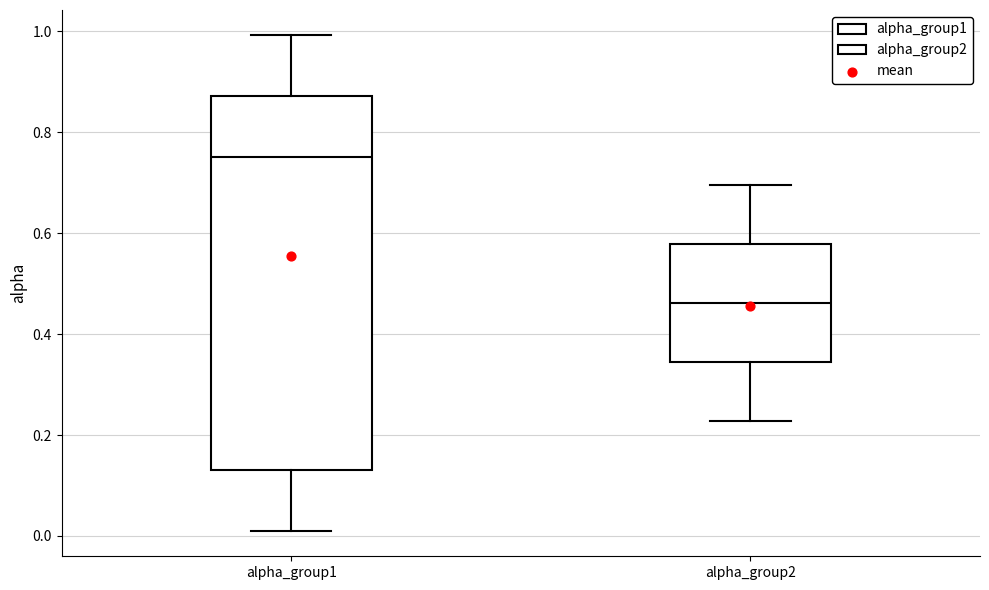

Which box is the tallest, from its lower edge to its upper edge?

alpha_group1